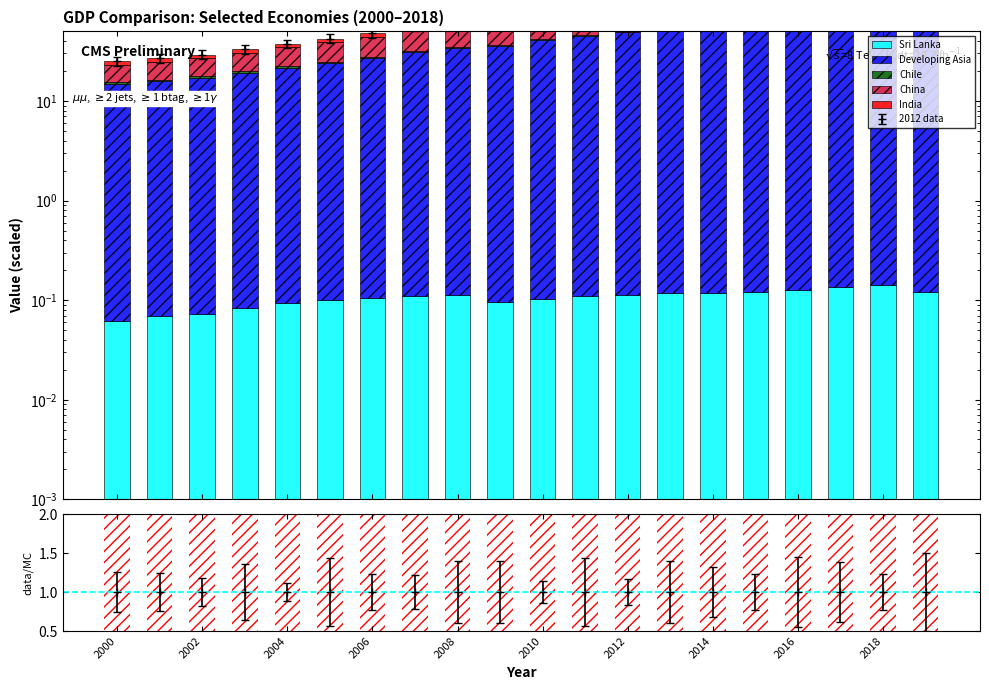

Which has a higher value, 13 or 18?

18